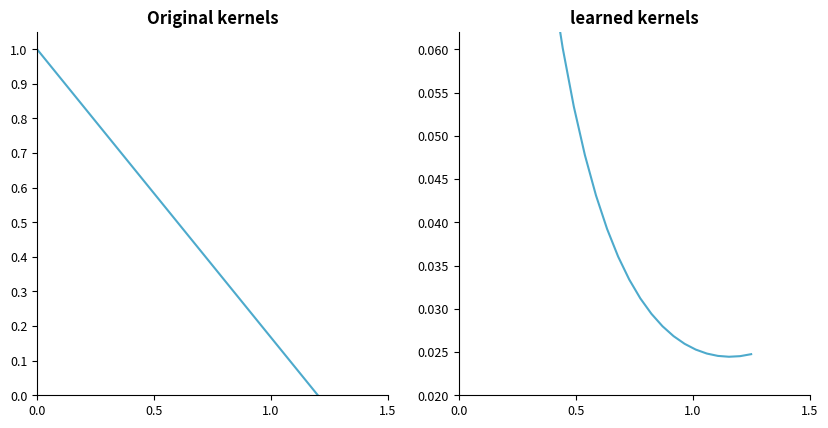

Reading left to right, list all the values displayed in this chart.

Week0+: 1.0	0.9	0.9	0.8	0.8	0.7	0.7	0.6	0.6	0.5	0.5	0.4	0.4	0.3	0.3	0.2	0.2	0.1	0.1	0.0
Week1+: 0.1	0.1	0.1	0.1	0.0	0.0	0.0	0.0	0.0	0.0	0.0	0.0	0.0	0.0	0.0	0.0	0.0	0.0	0.0	0.0